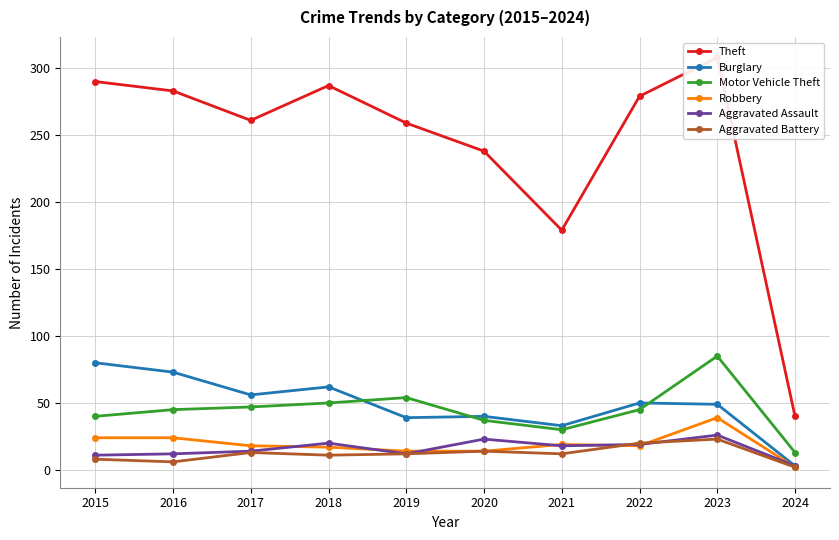

What is the difference between the maximum and minimum values in the Aggravated Assault series?

23